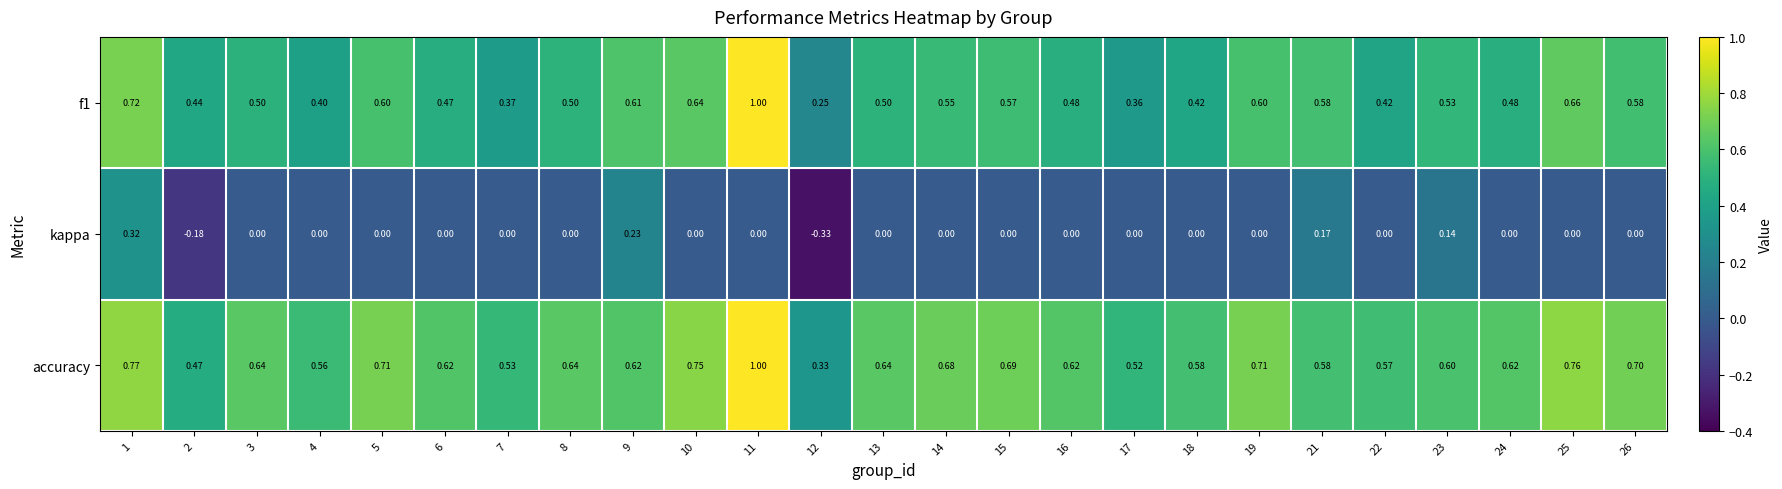

Is the value of f1 at 13 greater than the value of accuracy at 3?

No